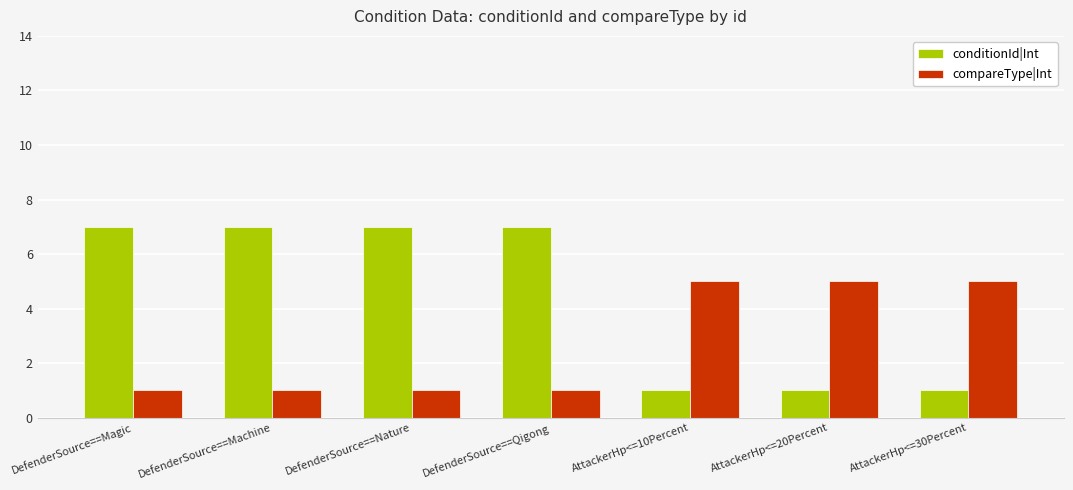

List the series in order of their peak value, highest first.

conditionId|Int, compareType|Int